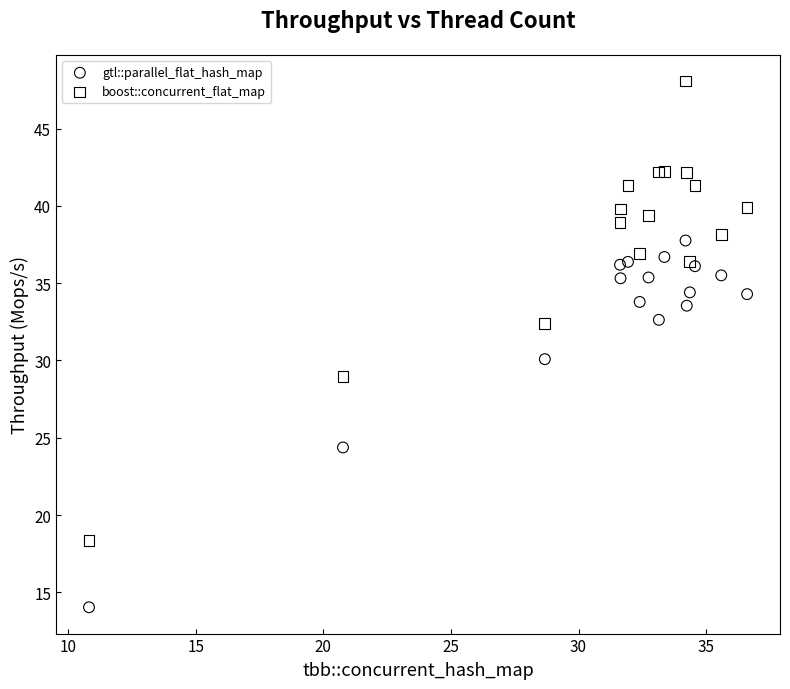

In the gtl::parallel_flat_hash_map series, what Y value is closest to 25?

24.4